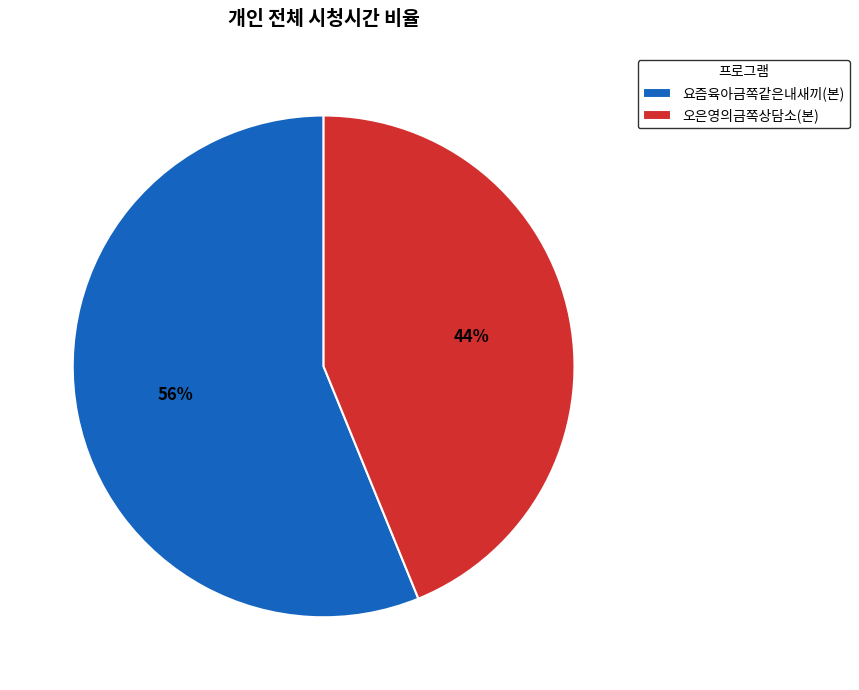

Between 오은영의금쪽상담소(본) and 요즘육아금쪽같은내새끼(본), which is larger?

요즘육아금쪽같은내새끼(본)